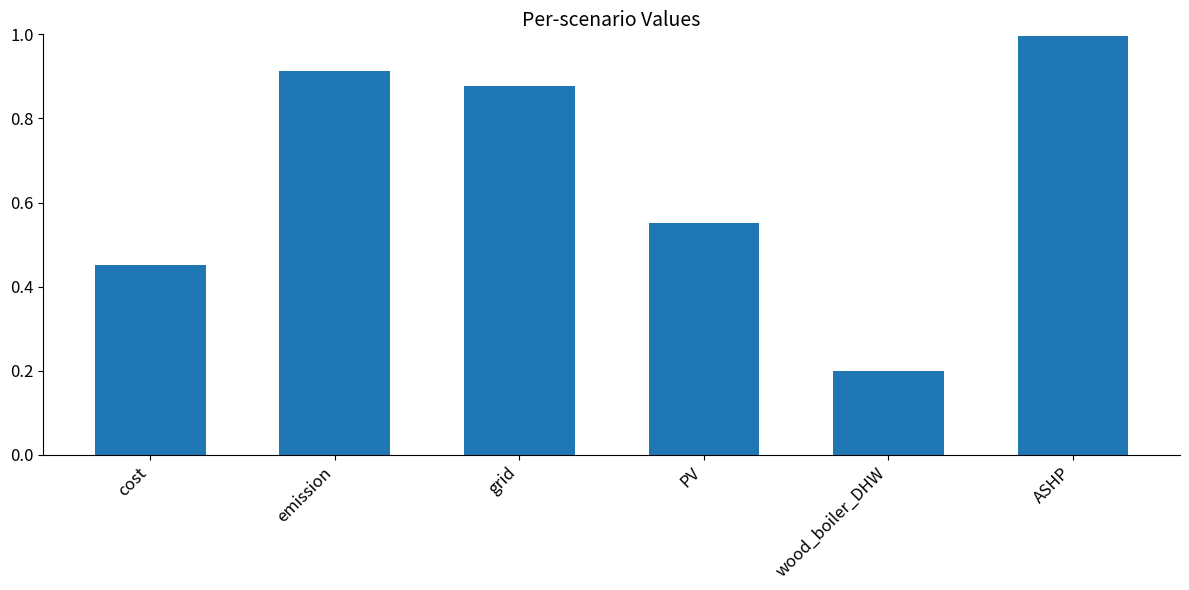

What is the smallest value displayed?

0.2